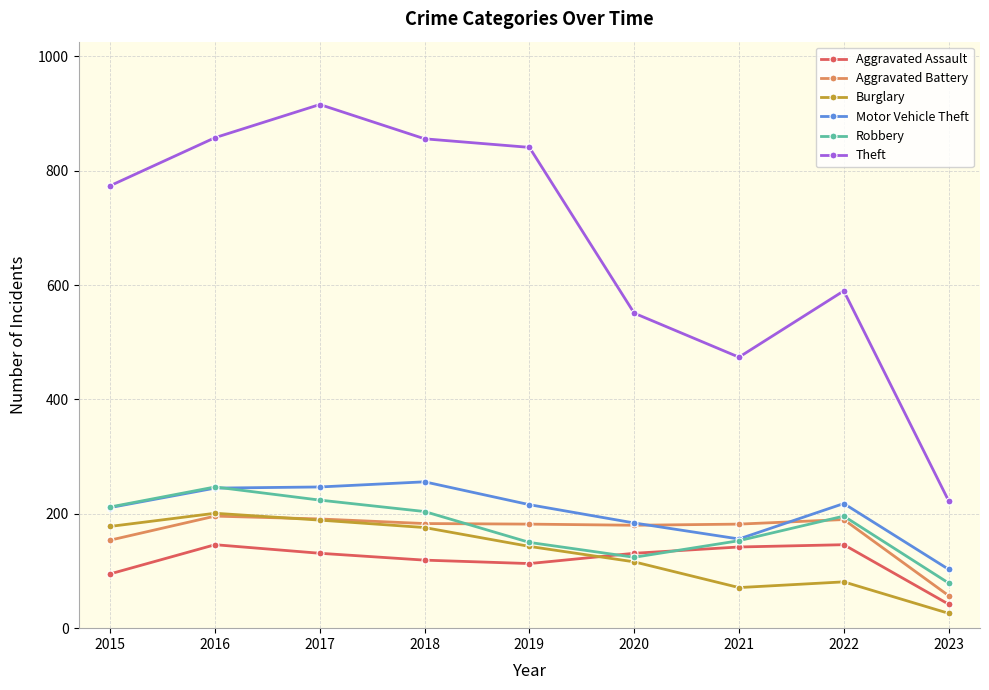

Where is the first local minimum for Burglary?

2021